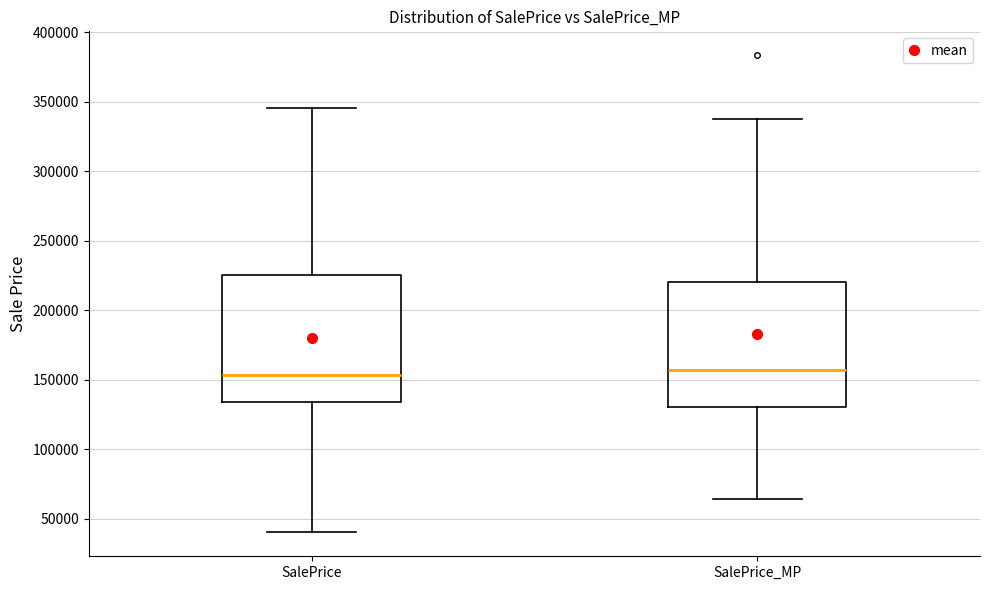

Where does the lower whisker of the box for SalePrice_MP end on the y-axis? The values are not printed on the chart, so give them approximately, as read against the axis.

65000